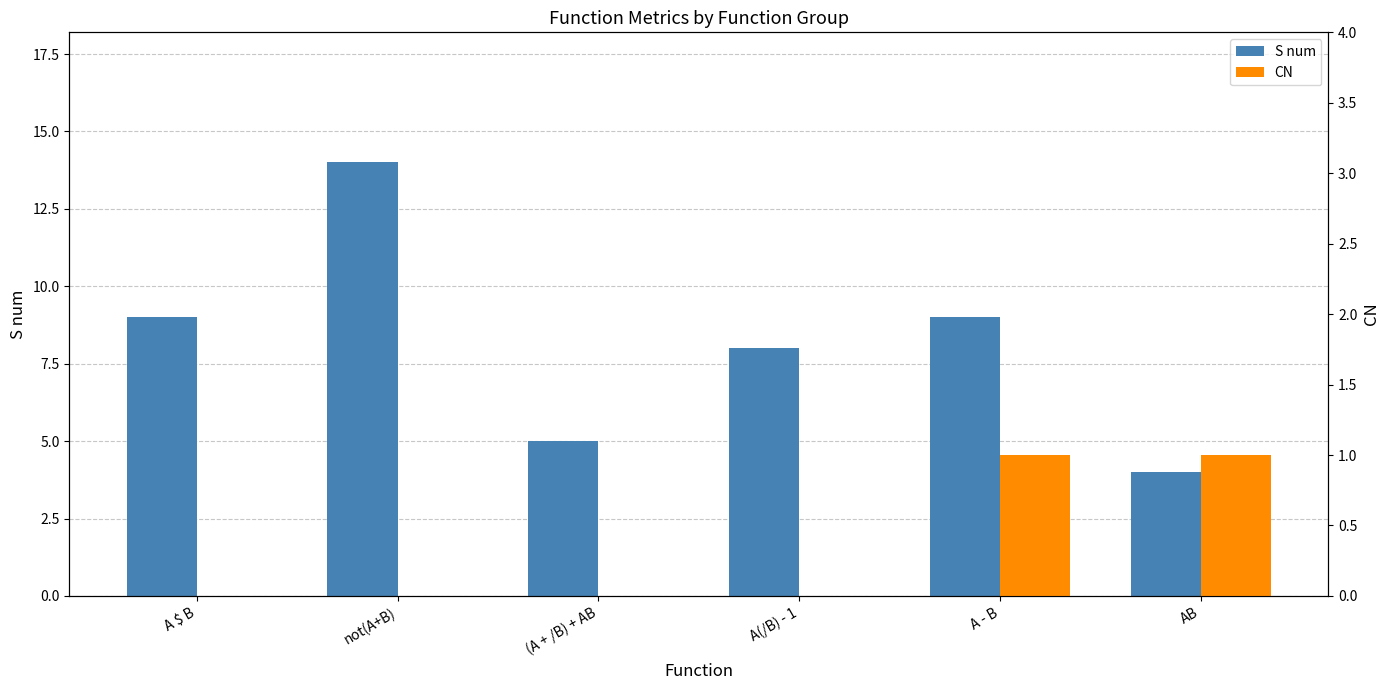

Which has a higher value, AB or A(/B) - 1?

A(/B) - 1